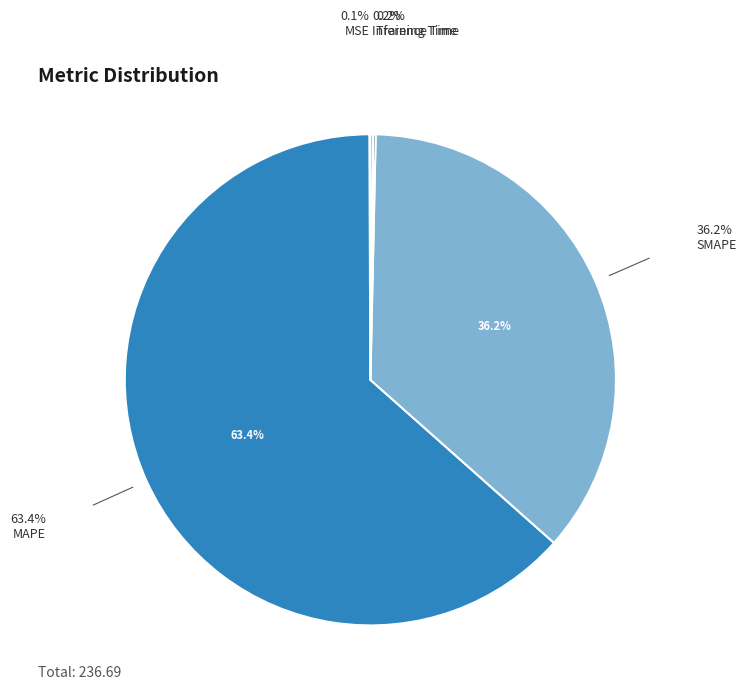

Does any single category account for the majority?

Yes